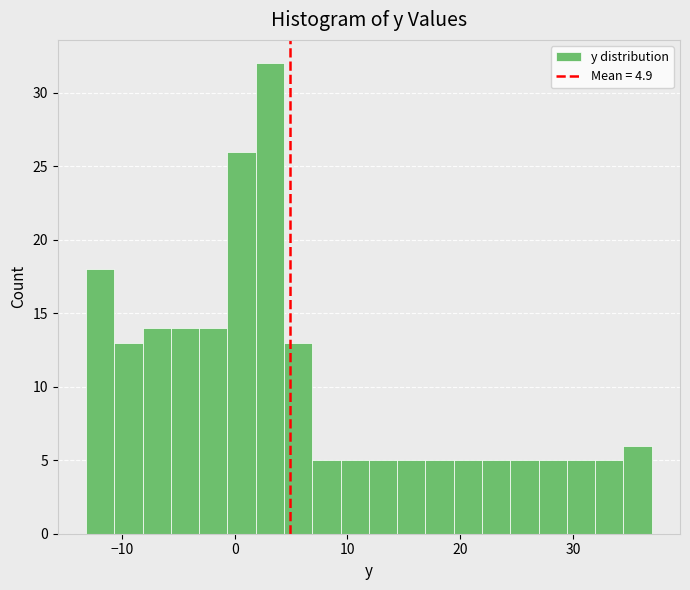

Read against the x-axis, roughly where is the centre of the tallest bar?

3